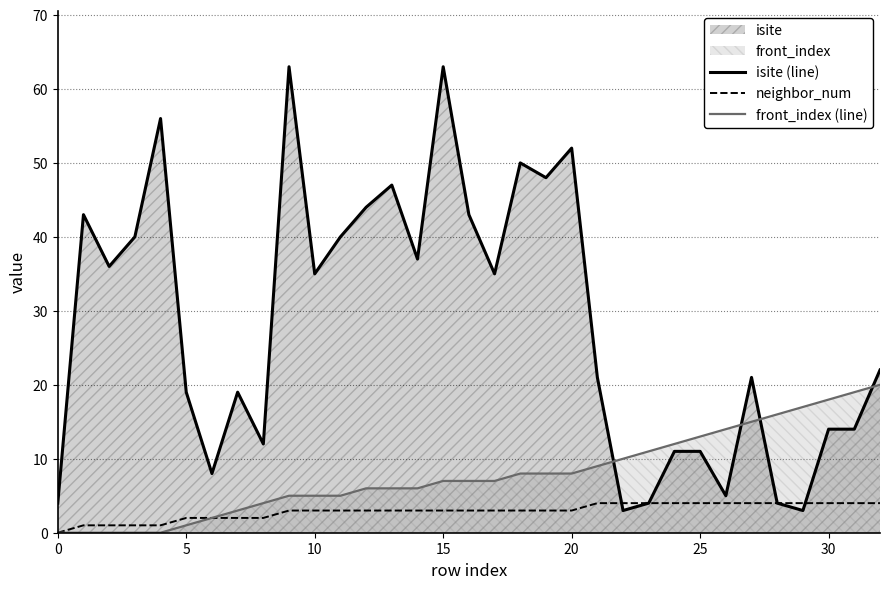

At which label does front_index (line) first exceed 7?

18